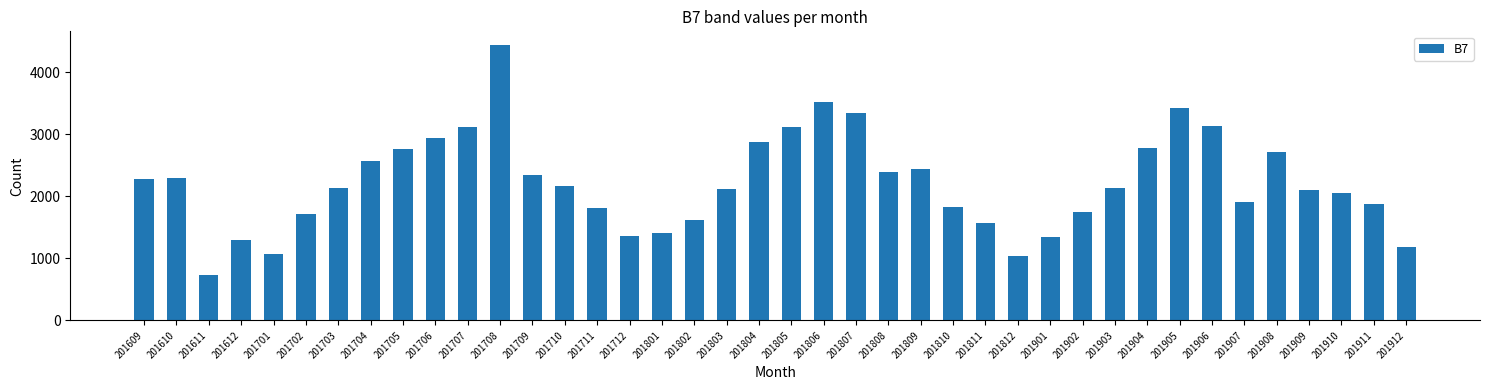

What is the difference between the second highest and second lowest values?

2481